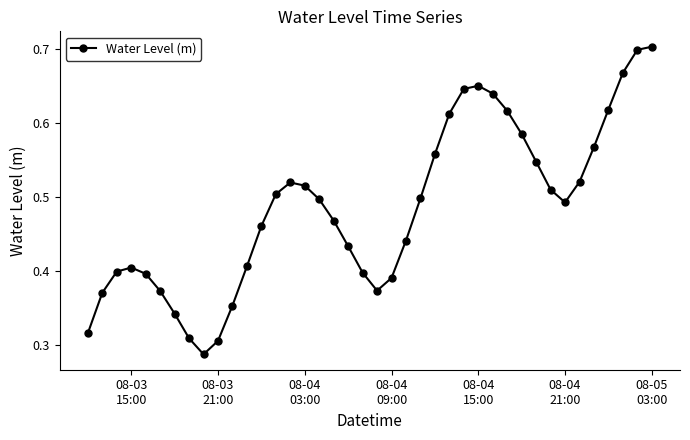

What is the sum of all values?

19.4